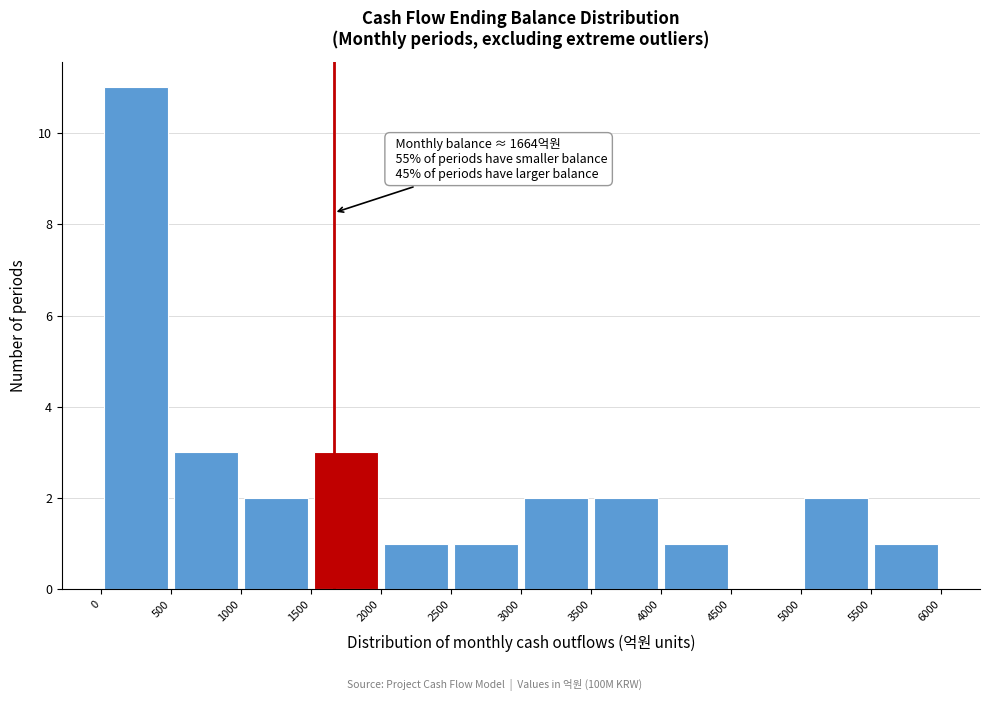

Over which range of the x-axis is the bar tallest?

0 to 500